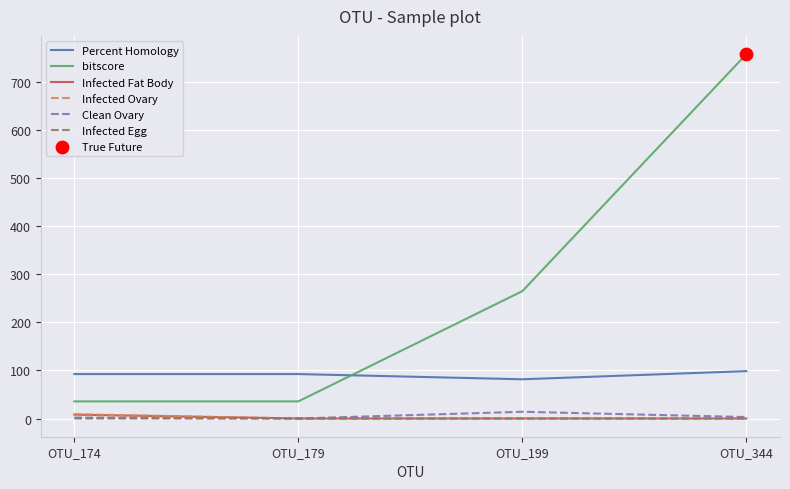

Which series has the largest range (max minus min)?

bitscore